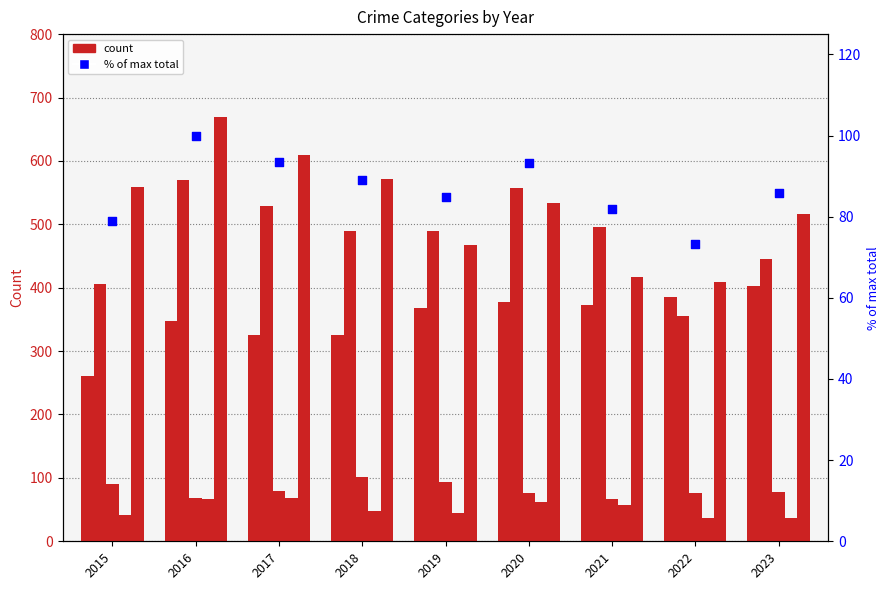

At which category is the sum across all series the highest?

2016